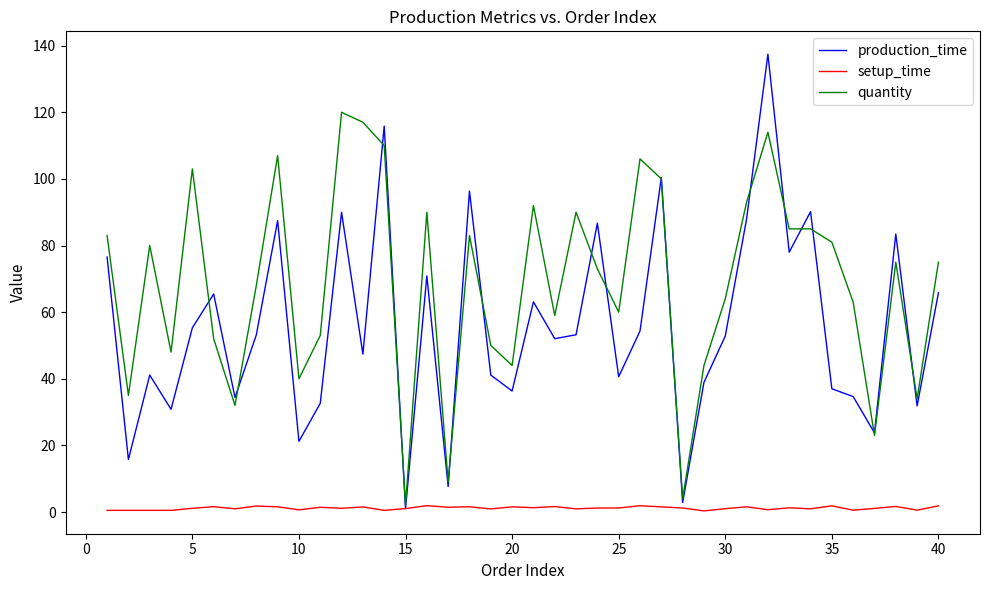

Which series has the largest total across all categories?

quantity